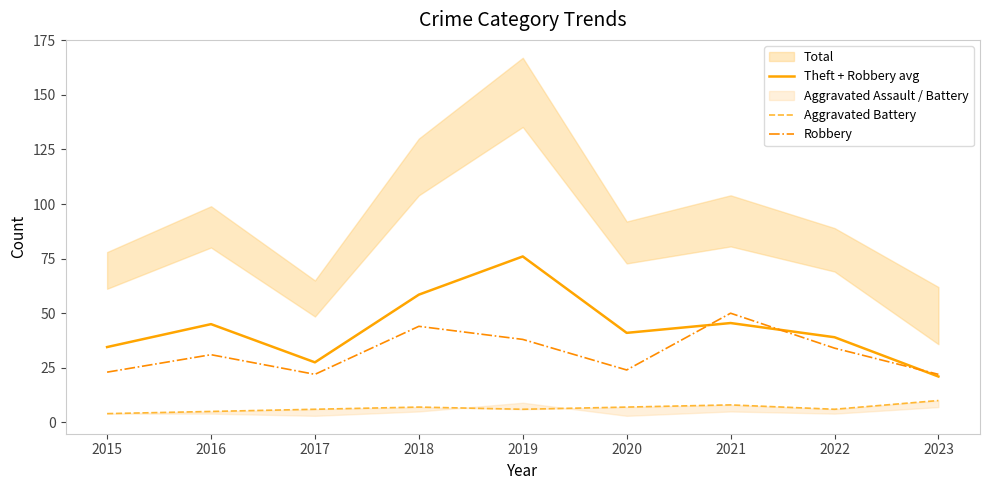

Read the Theft + Robbery avg value at 2016.

45.0